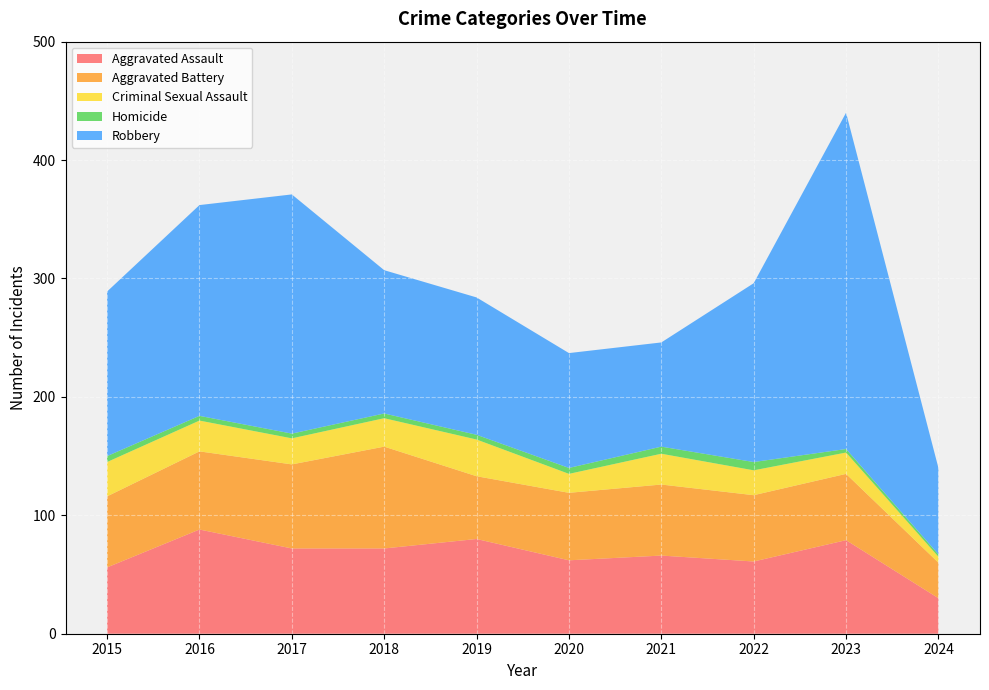

What is the average value of the Criminal Sexual Assault series?

22